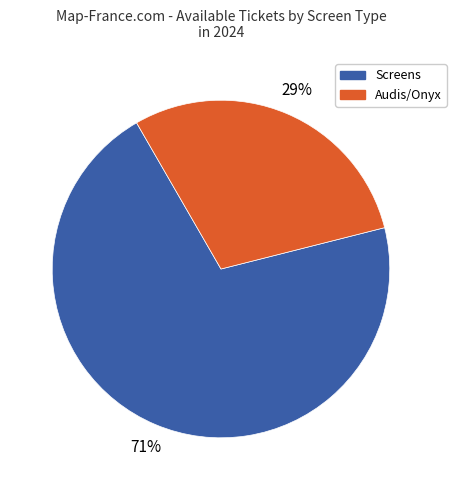

Combined, do Audis/Onyx and Screens account for over 50%?

Yes